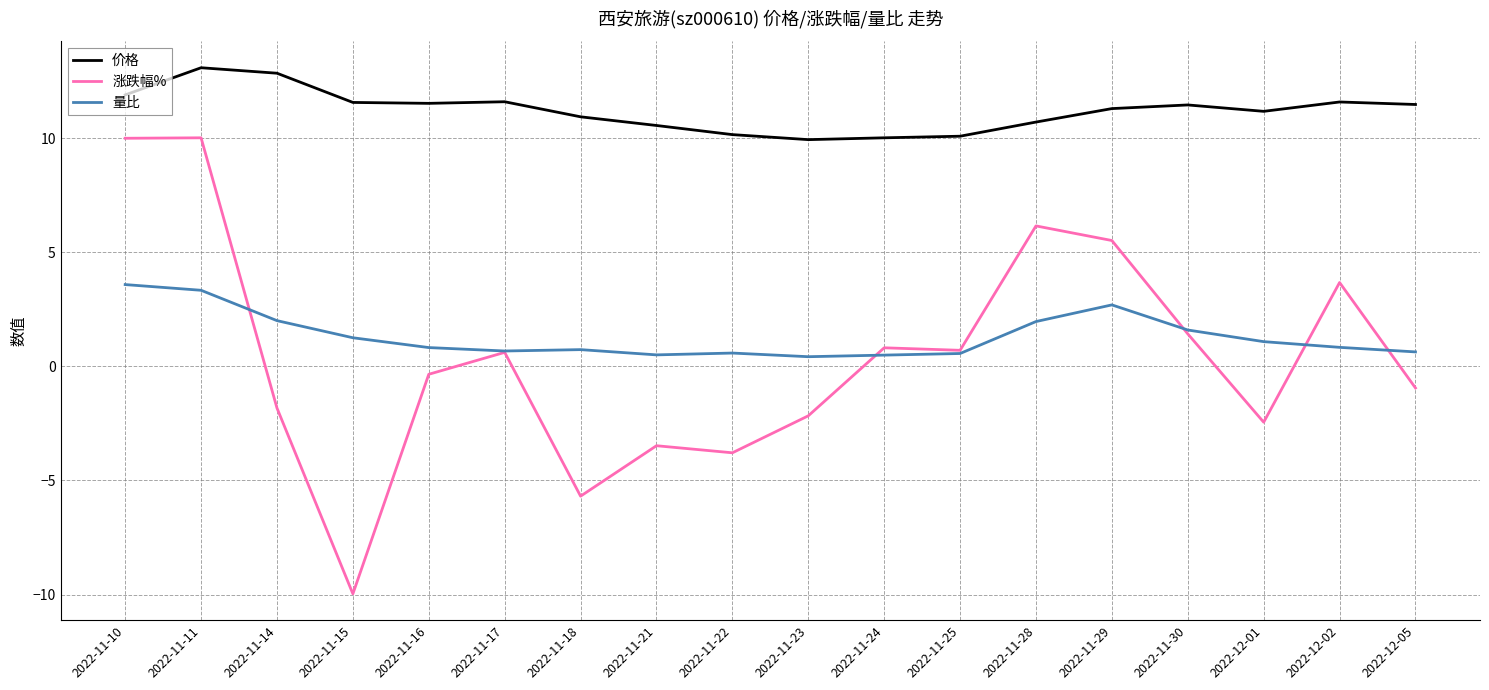

List the series in order of their peak value, highest first.

价格, 涨跌幅%, 量比